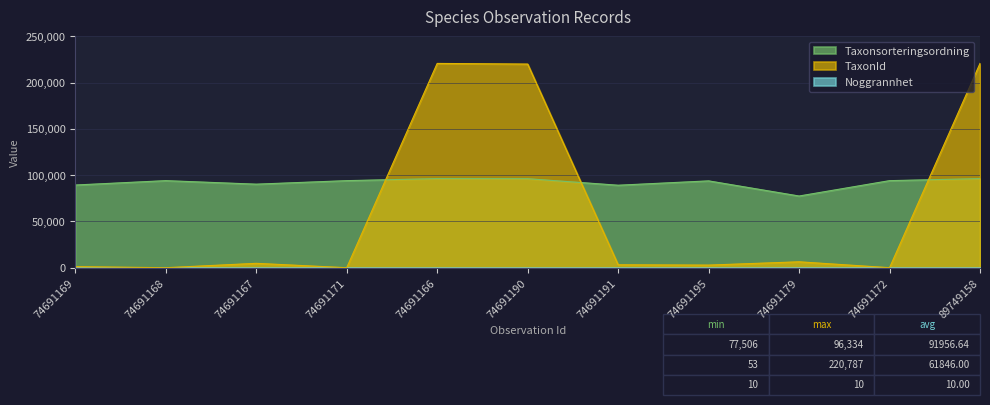

At which category does TaxonId reach its first local valley?

74691168